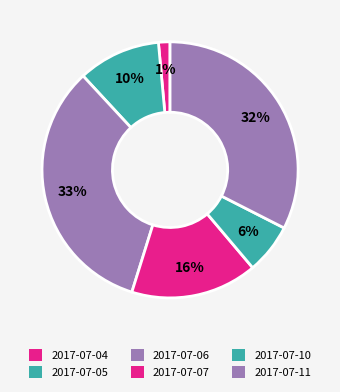

How many segments does this pie chart have?

6